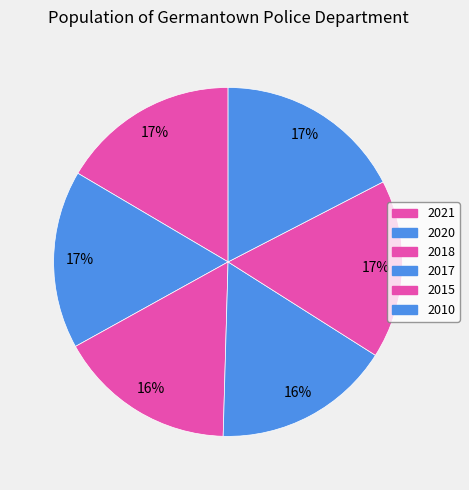

Do 2010 and 2018 together represent more than half of the pie?

No